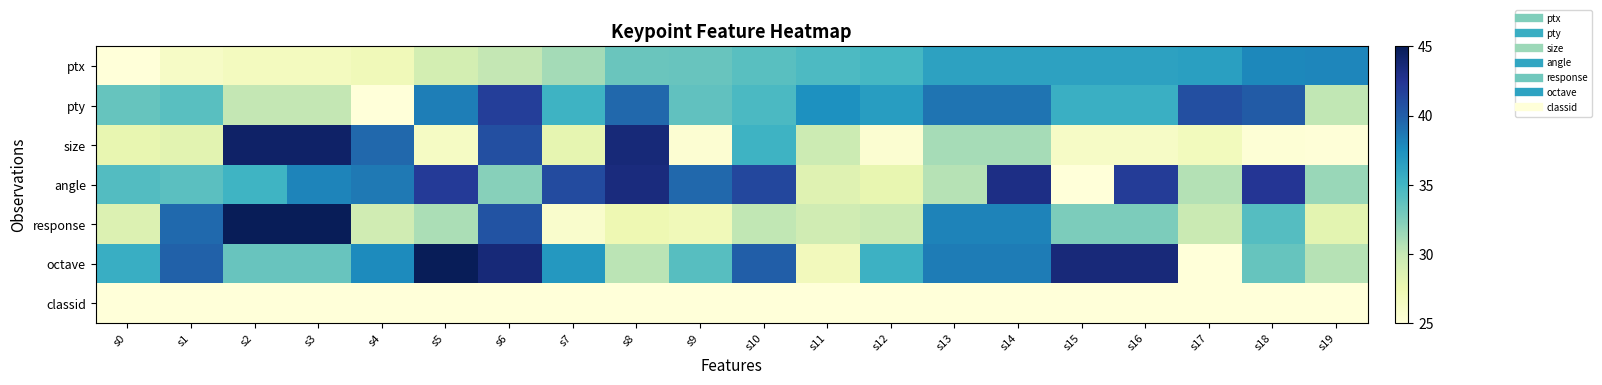

What is the greatest value displayed?

45.0